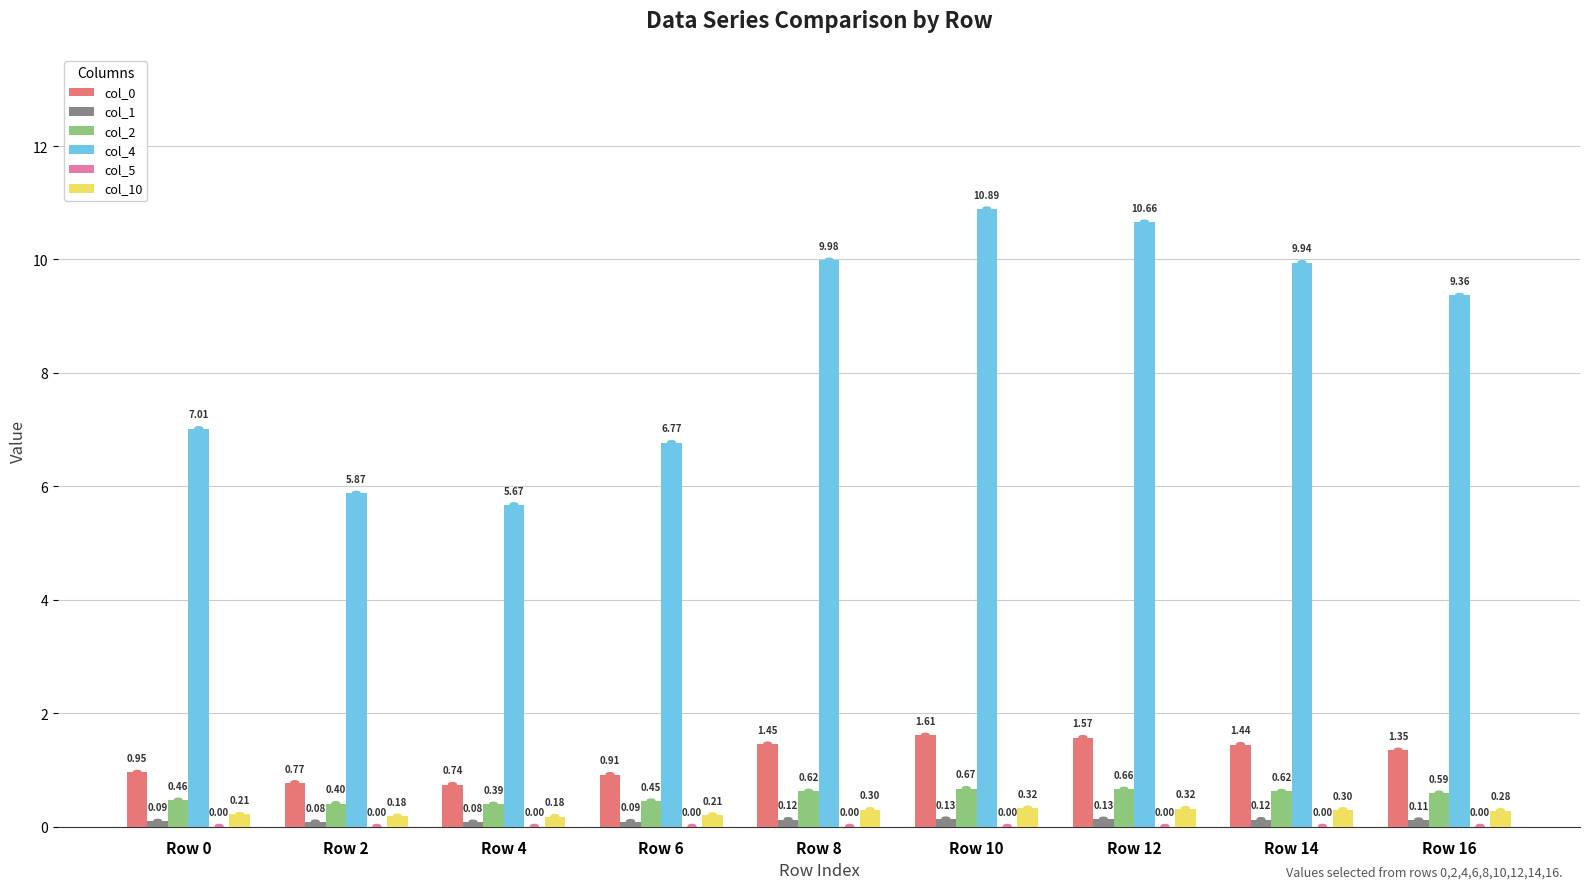

Between Row 8 and Row 14, which series saw the biggest shift?

col_4